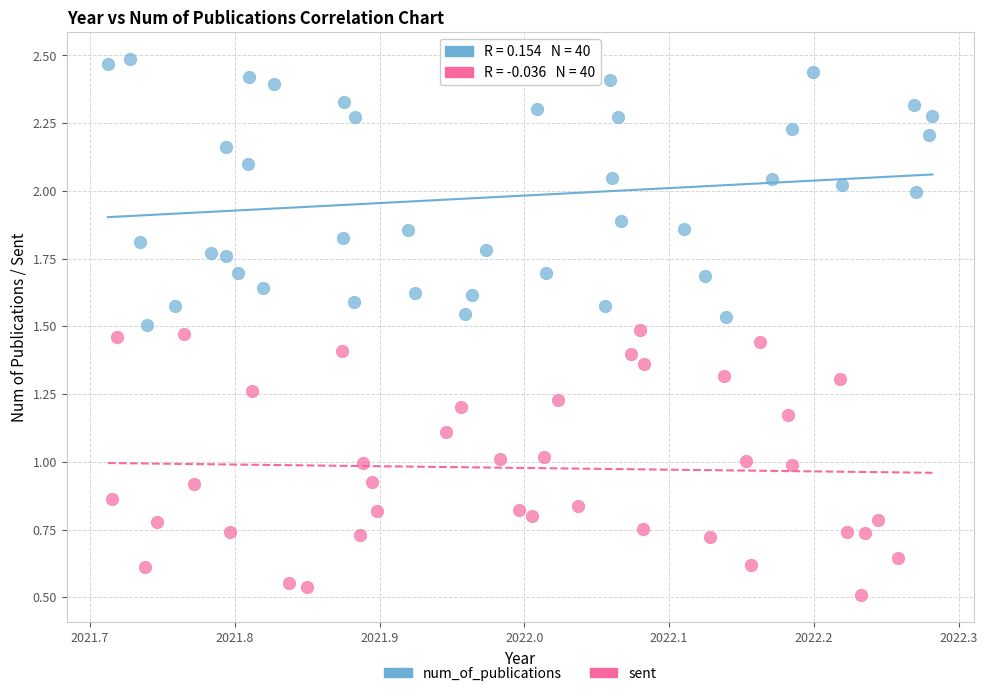

What are all the series names shown in the legend?

num_of_publications, sent